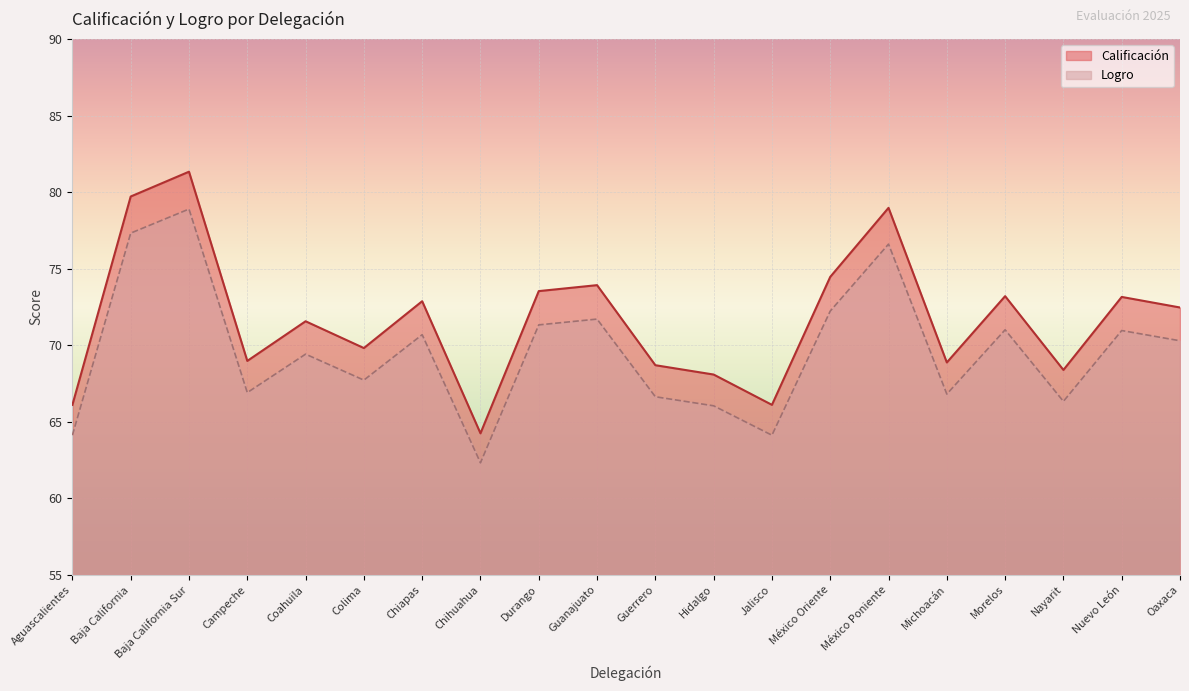

How many lines are shown in the chart?

2